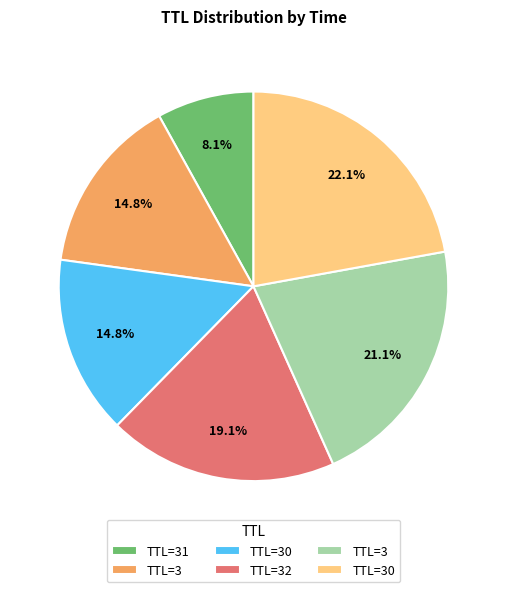

Is there any slice that represents more than half of the pie?

No